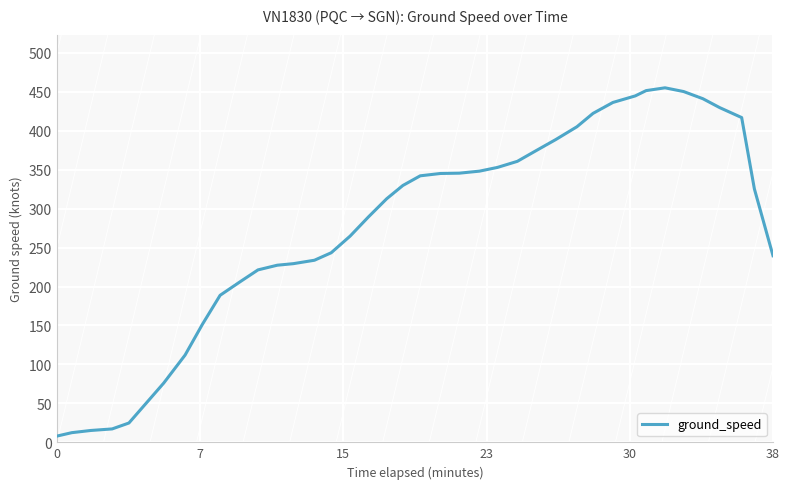

What is the greatest value displayed?

455.2